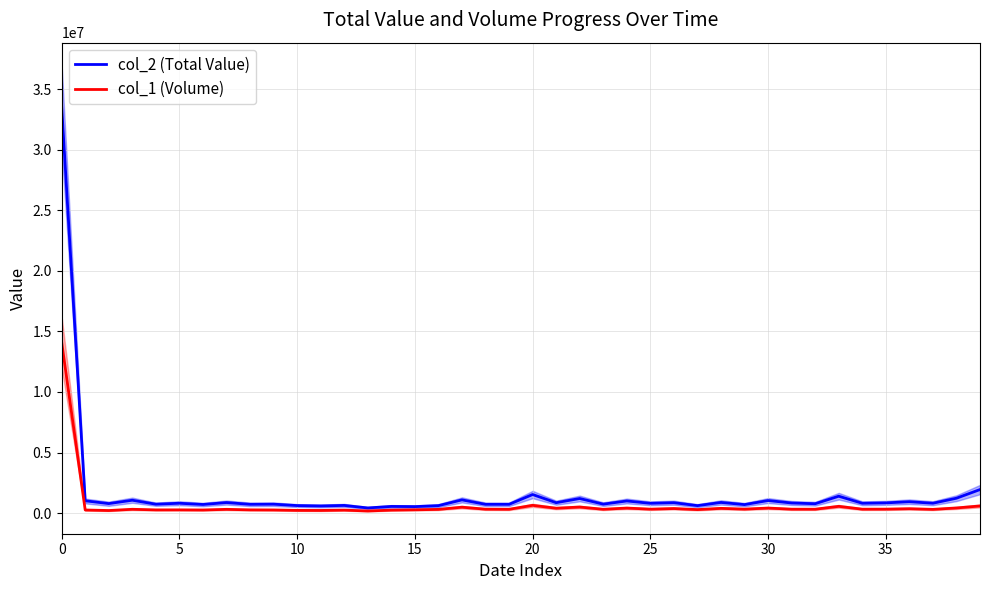

Which category has the lowest value across all series?

13